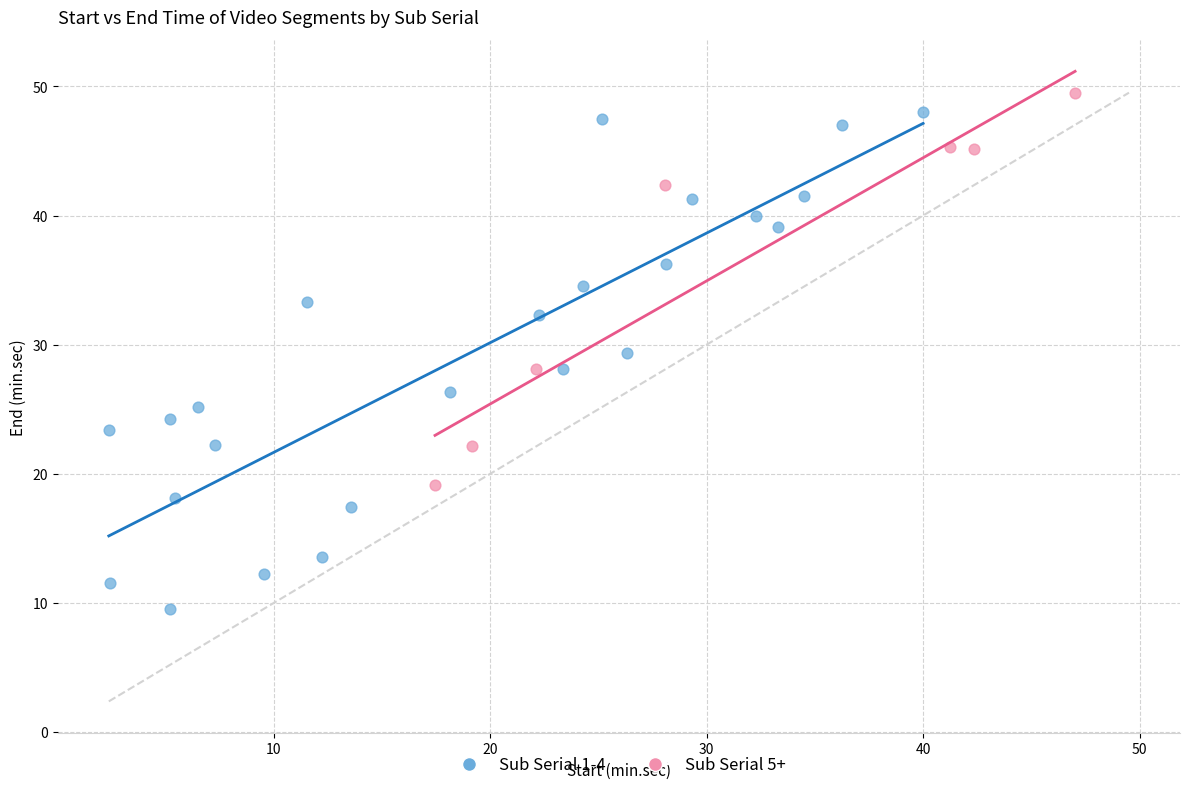

Which series contains the lowest Y value?

Sub Serial 1-4